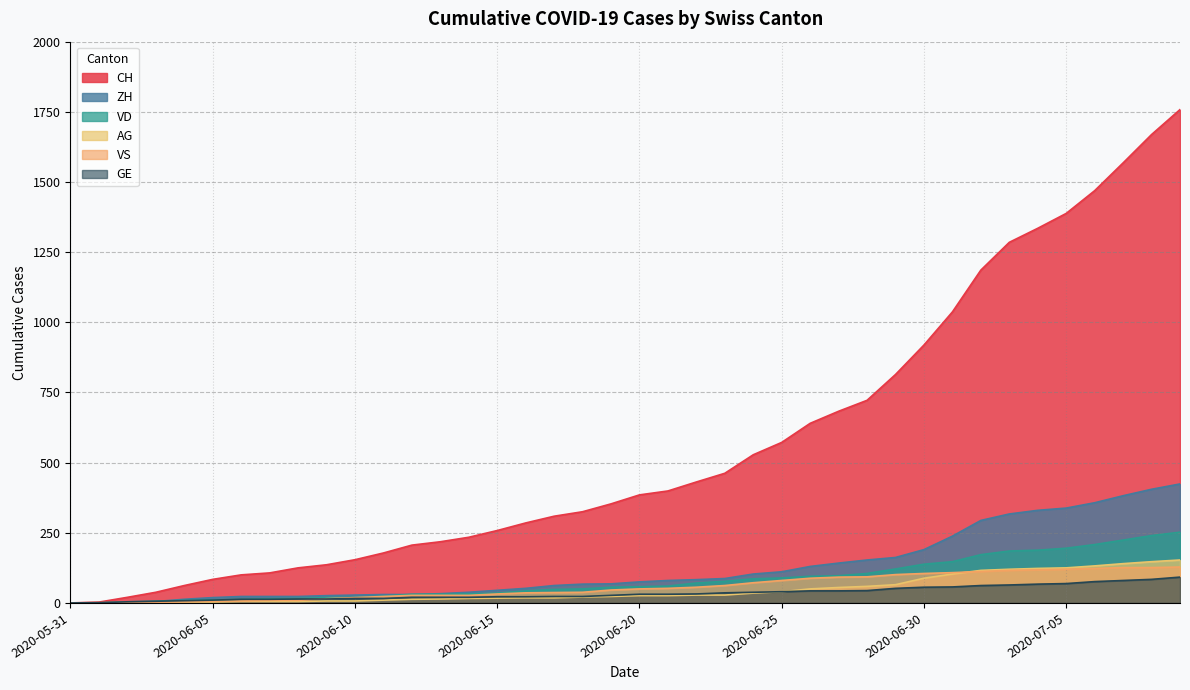

What are all the series names shown in the legend?

CH, ZH, VD, AG, VS, GE